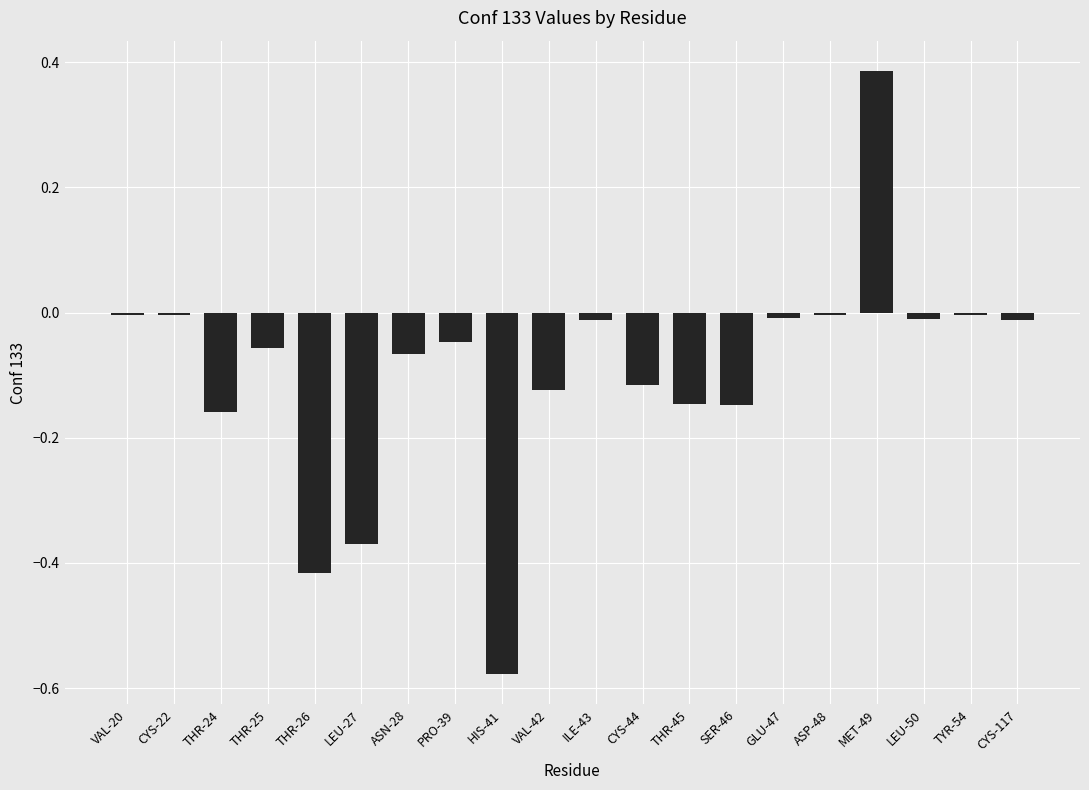

Does the chart contain stacked bars?

No